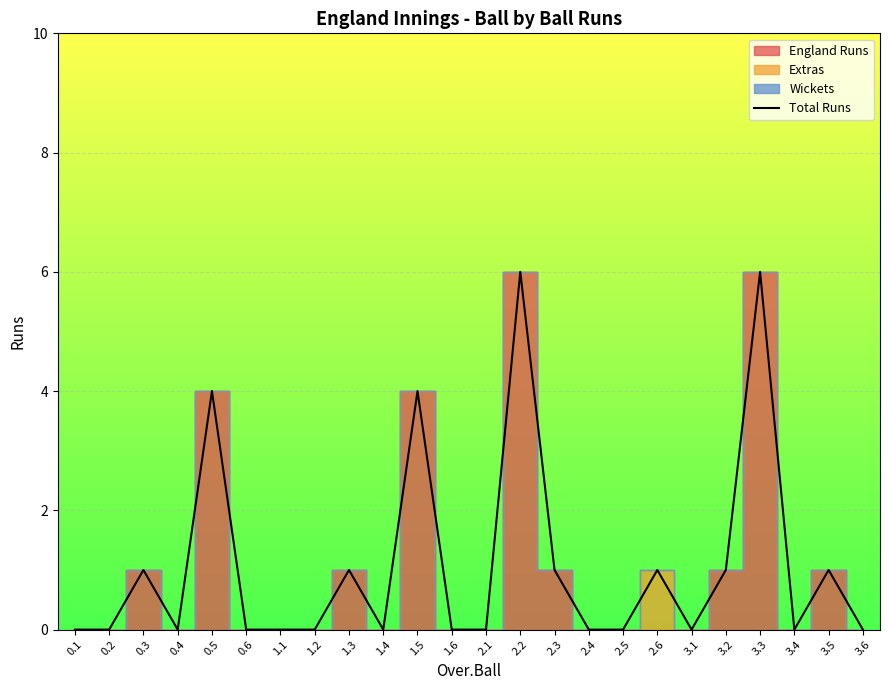

Rank the categories by value from highest to lowest.

2.2, 3.3, 0.5, 1.5, 0.3, 1.3, 2.3, 2.6, 3.2, 3.5, 0.1, 0.2, 0.4, 0.6, 1.1, 1.2, 1.4, 1.6, 2.1, 2.4, 2.5, 3.1, 3.4, 3.6